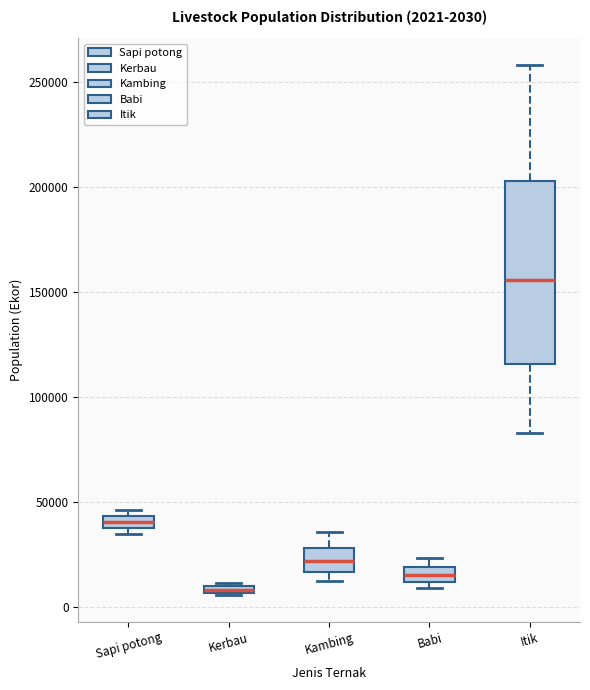

Which box has the highest median line?

Itik